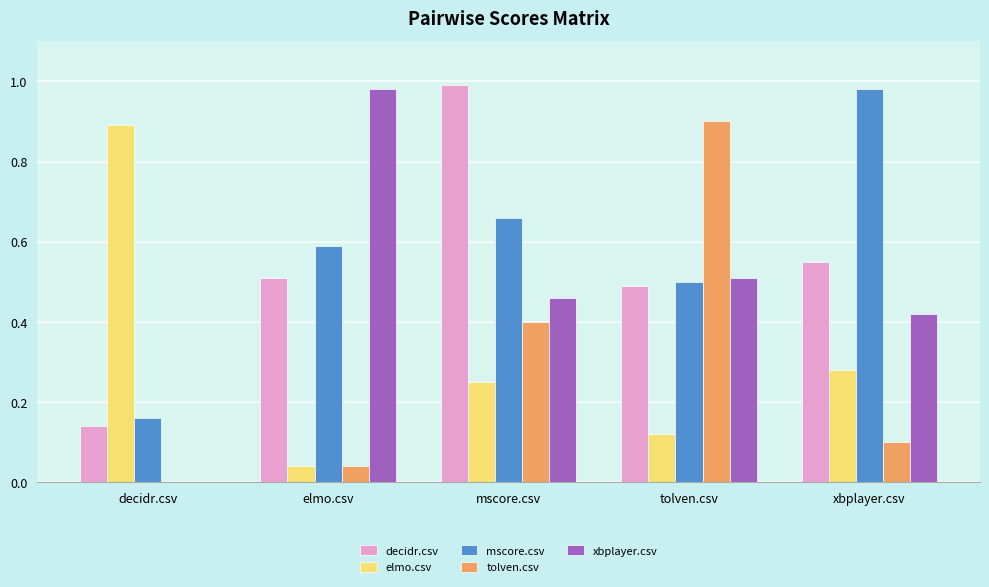

At which label does tolven.csv reach its peak?

tolven.csv